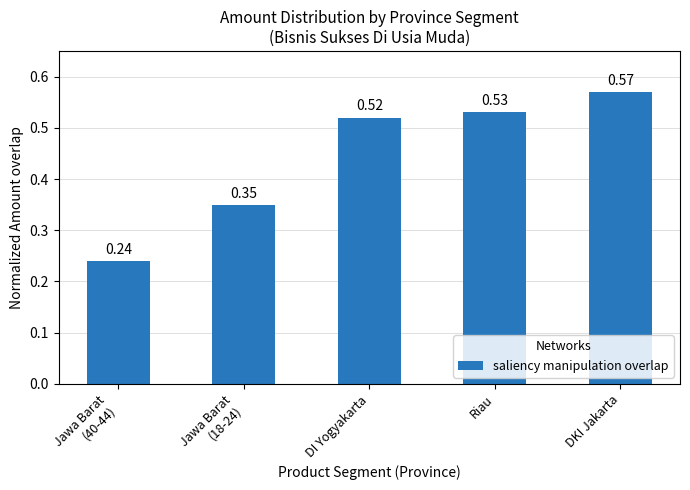

Which has a higher value, DKI Jakarta or Riau?

DKI Jakarta